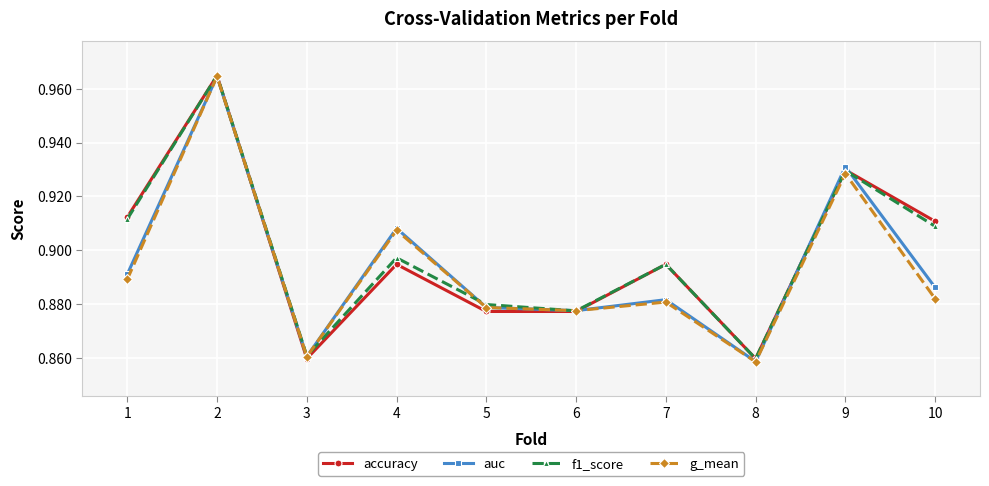

How many interior local peaks does the auc series have?

4